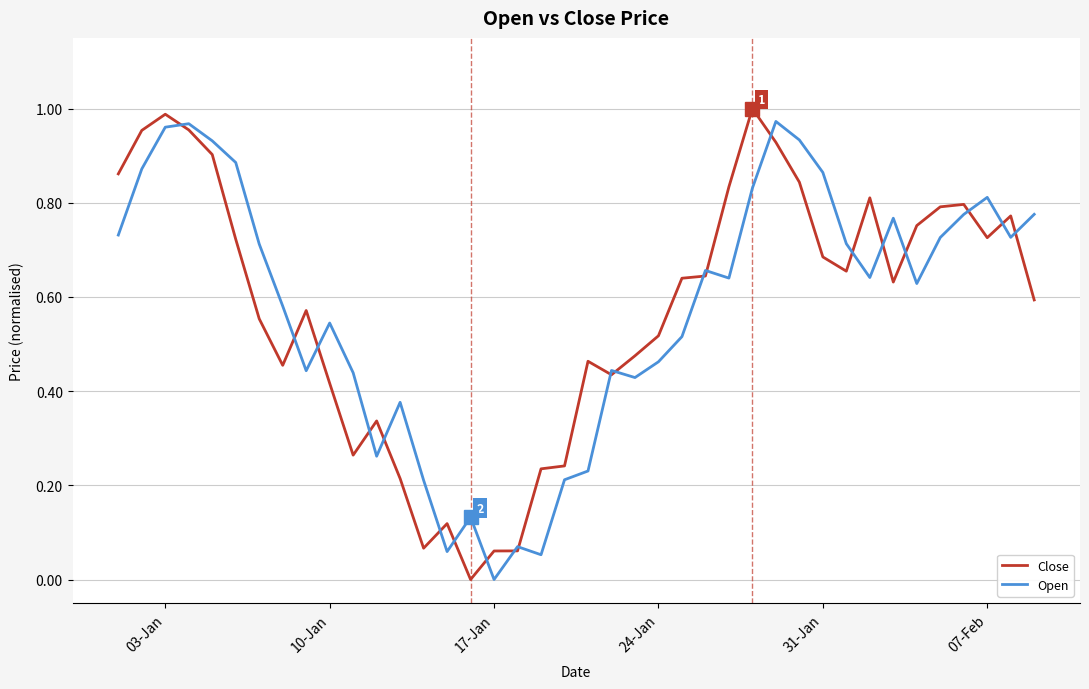

How many lines are shown in the chart?

2